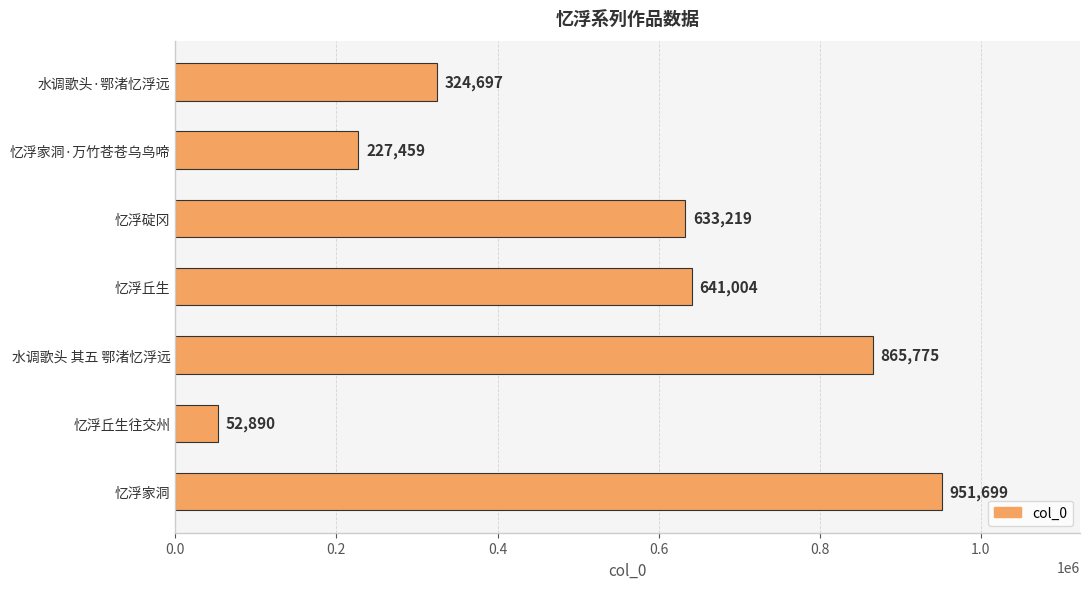

The chart shows a value of 641004 at 忆浮丘生. True or false?

True